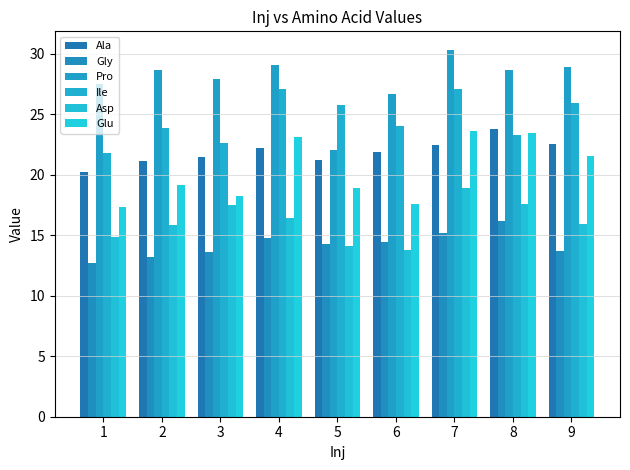

Is the value of Gly at 6 greater than the value of Ala at 9?

No